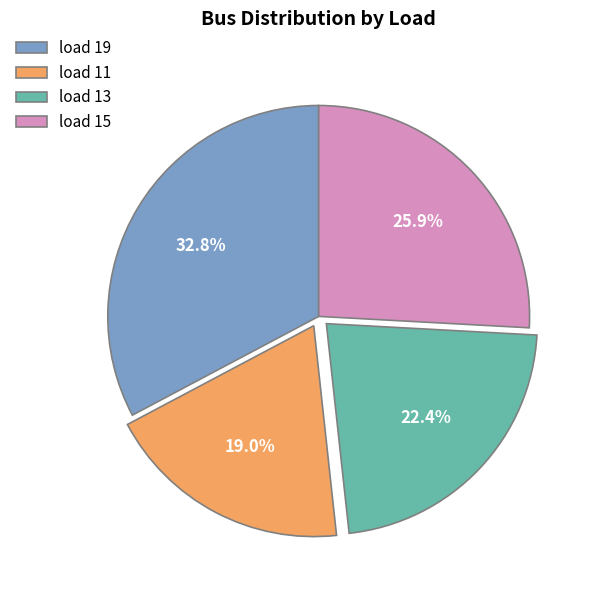

To the nearest percent, what is the difference between the load 15 and load 19 slice percentages?

7%